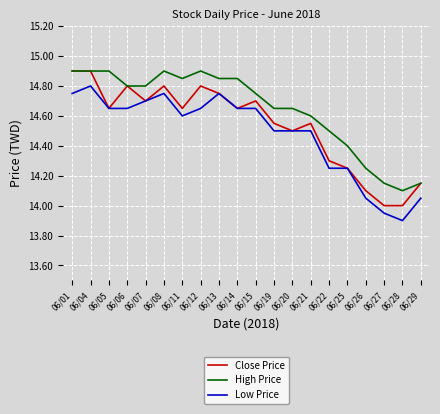

The High Price series shows 6.7 at 06/06. True or false?

False